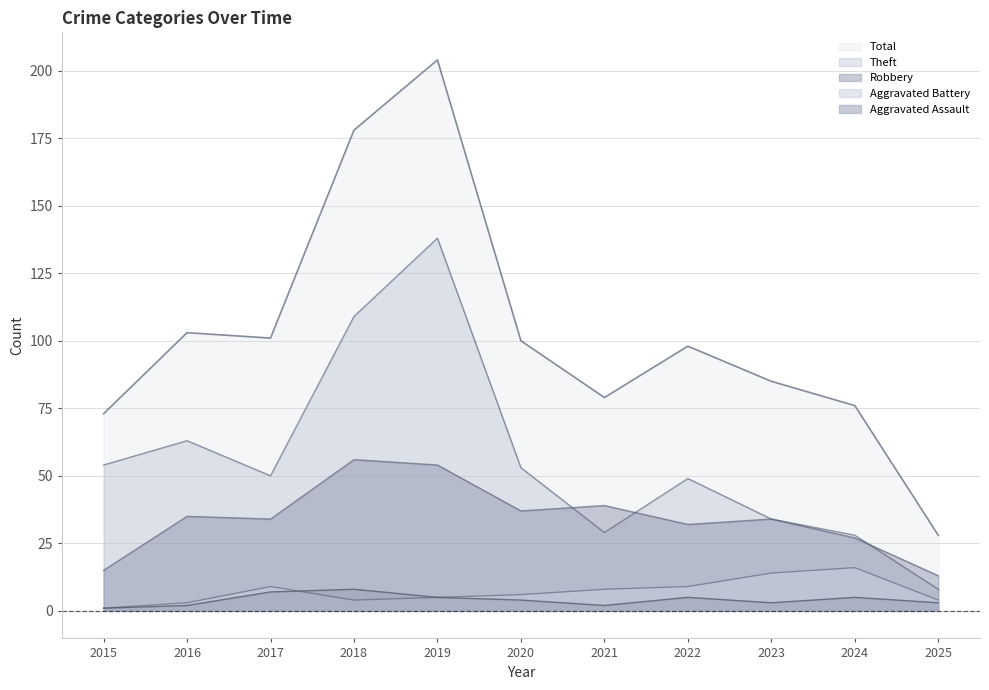

At how many categories does at least one series exceed 147?

2